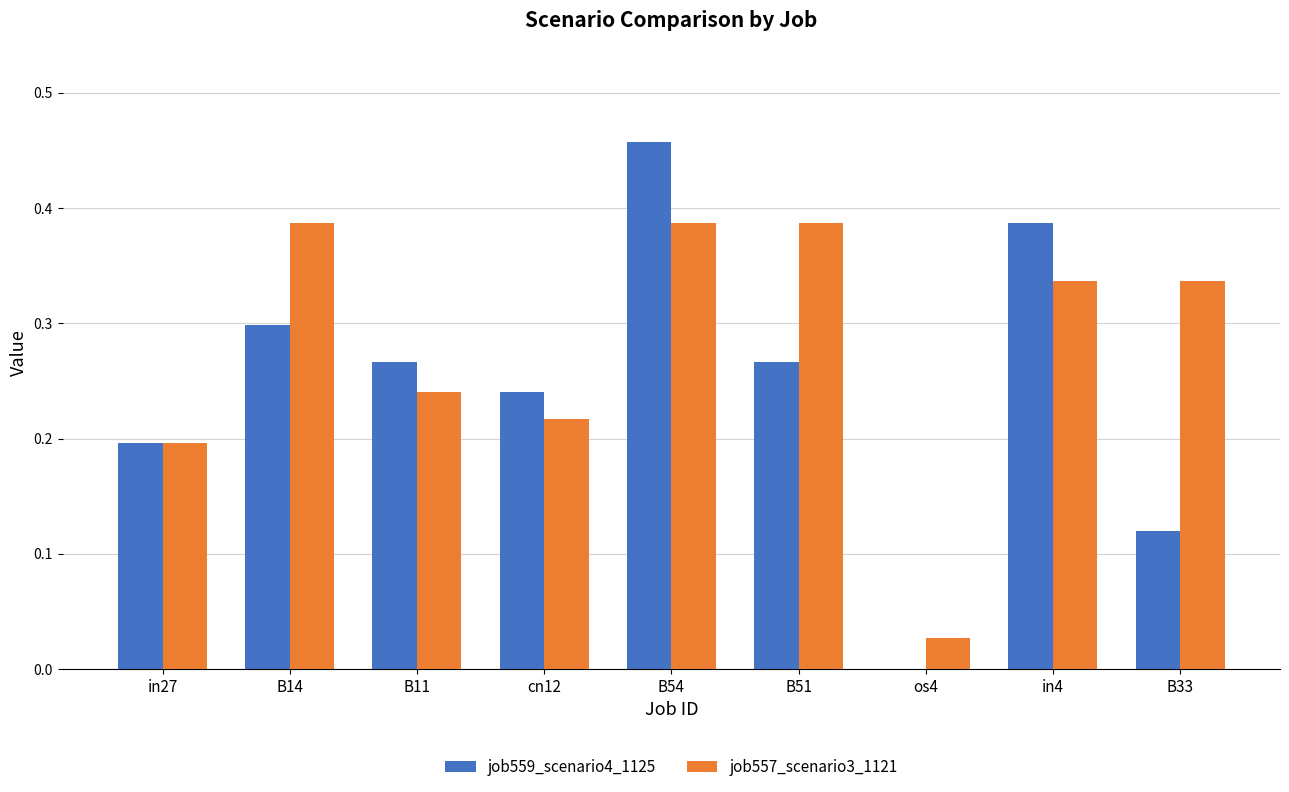

What is the total value across all series at B54?

0.8